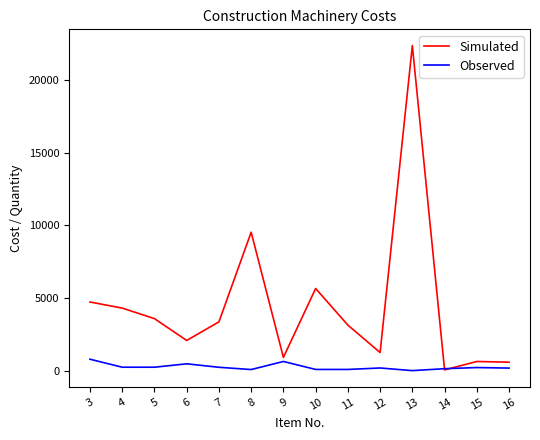

Does the chart display data point markers on the line(s)?

No